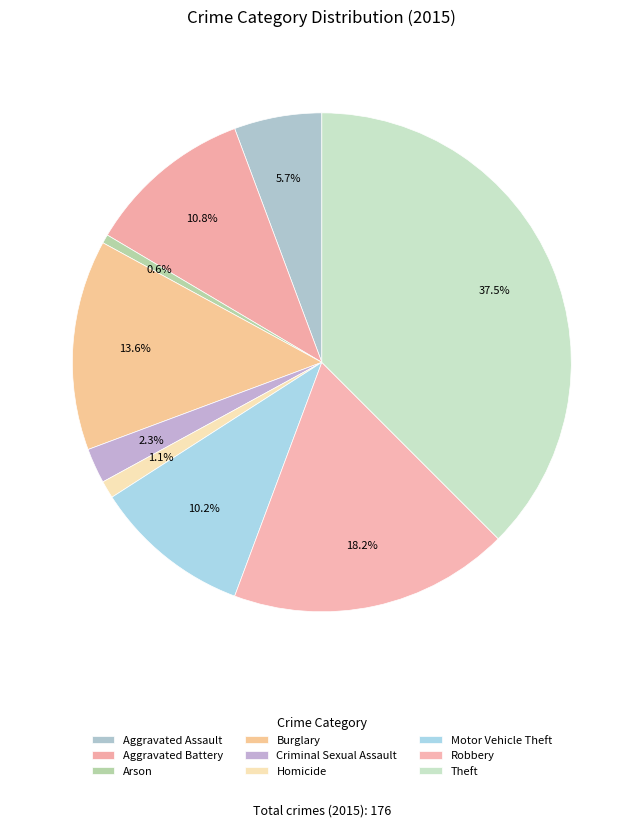

Is there a majority slice in this chart?

No